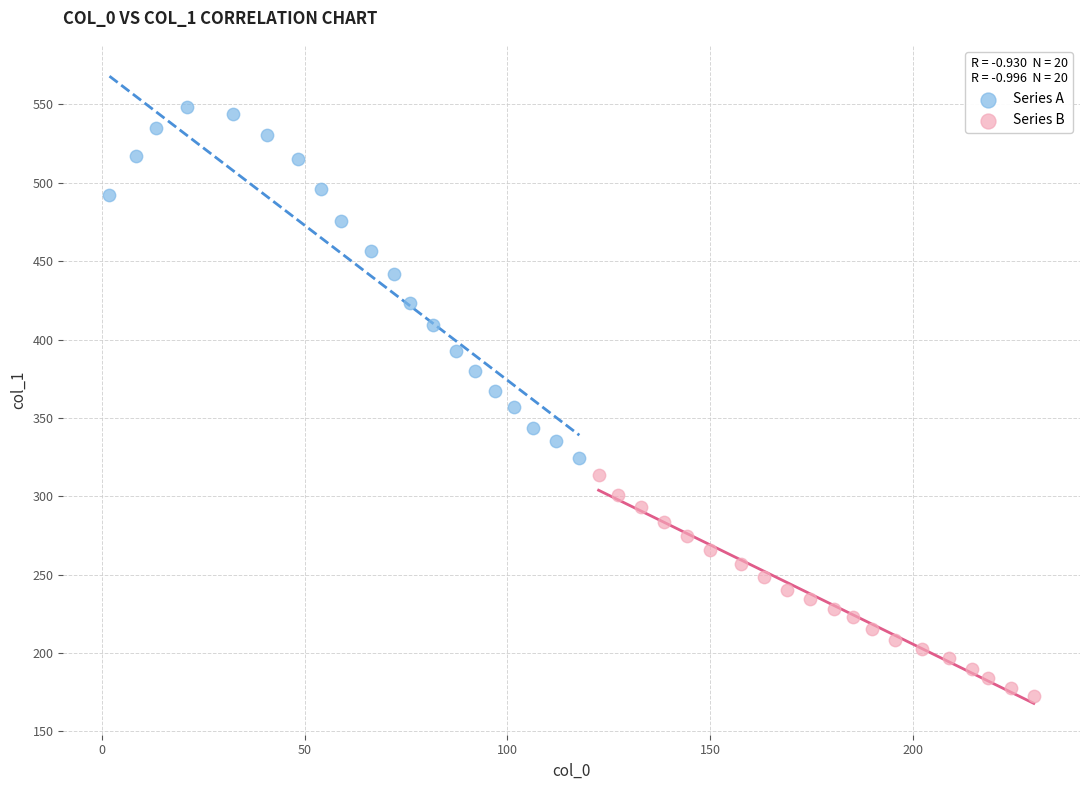

Which series reaches the minimum Y coordinate?

Series B